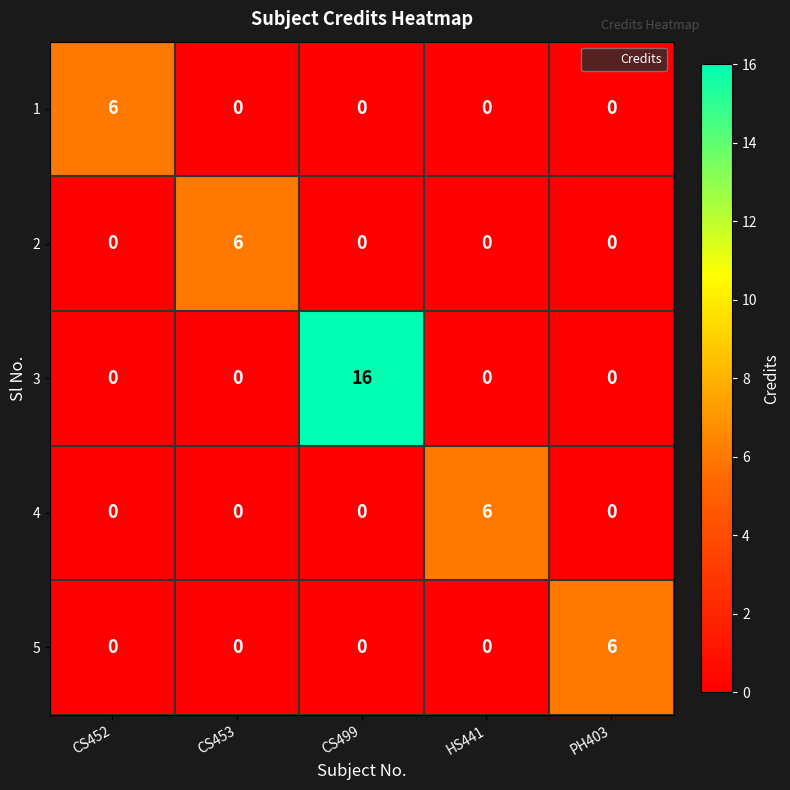

Which label corresponds to the largest value in the chart?

CS499